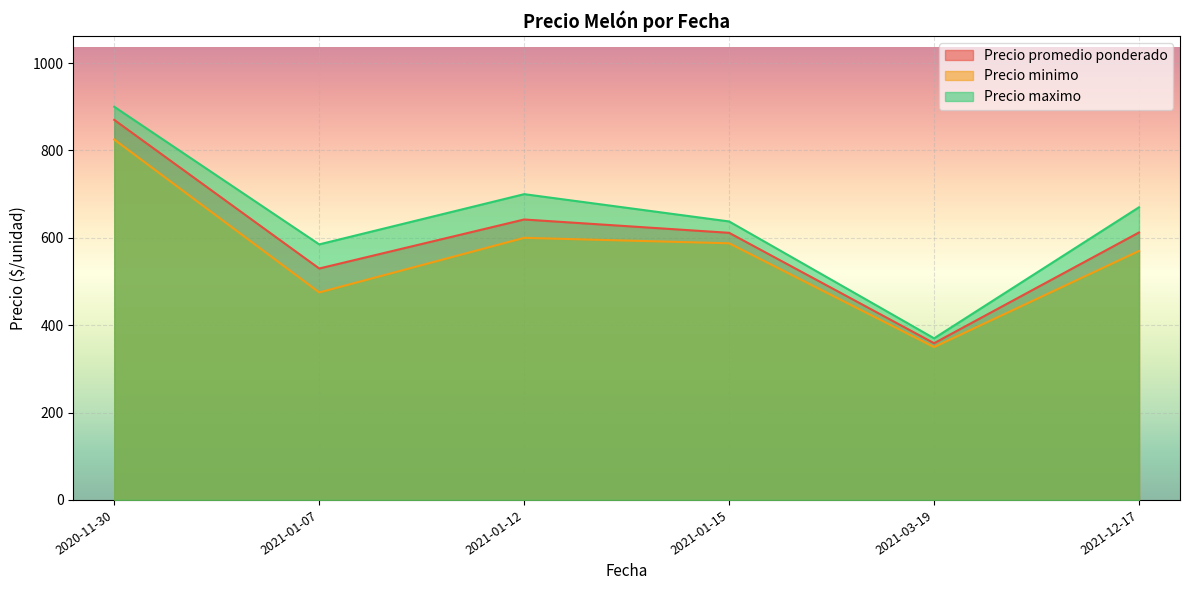

List the series in order of their overall mean, highest first.

Precio maximo, Precio promedio ponderado, Precio minimo